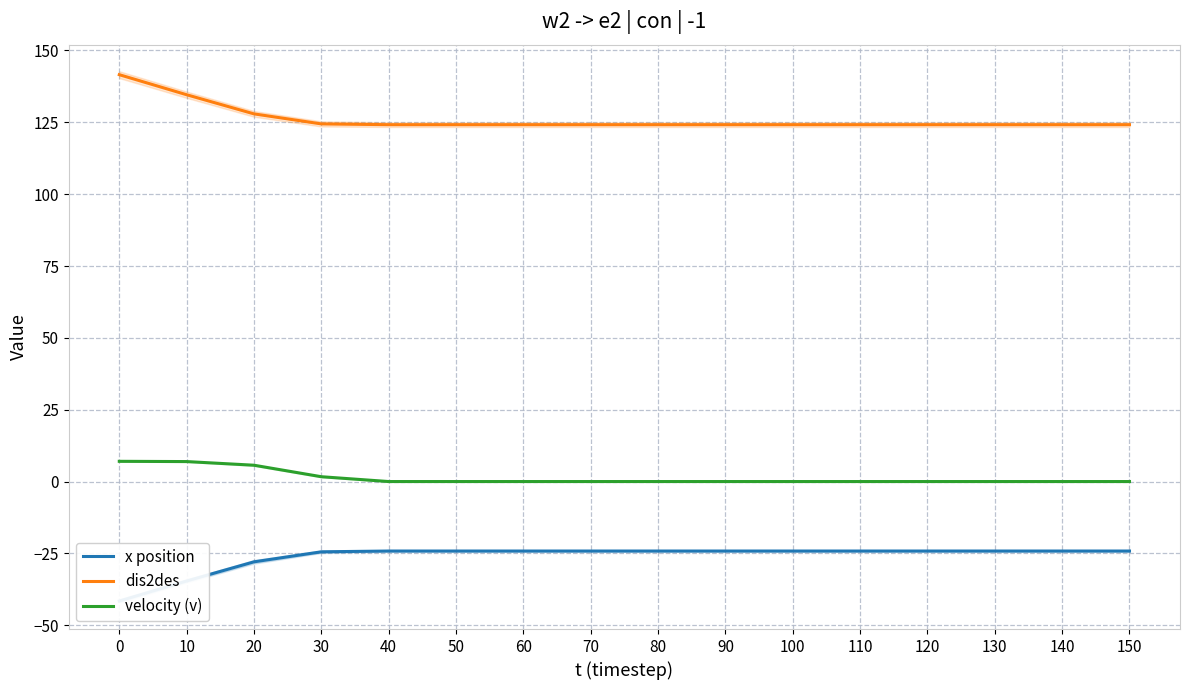

Reading left to right, transcribe all the data shown in this chart.

x position: -41.6	-34.6	-27.9	-24.4	-24.2	-24.2	-24.2	-24.2	-24.2	-24.2	-24.2	-24.2	-24.2	-24.2	-24.2	-24.2
dis2des: 141.6	134.6	127.9	124.5	124.2	124.2	124.2	124.2	124.2	124.2	124.2	124.2	124.2	124.2	124.2	124.2
velocity (v): 7.0	7.0	5.7	1.7	0.0	0.0	0.0	0.0	0.0	0.0	0.0	0.0	0.0	0.0	0.0	0.0